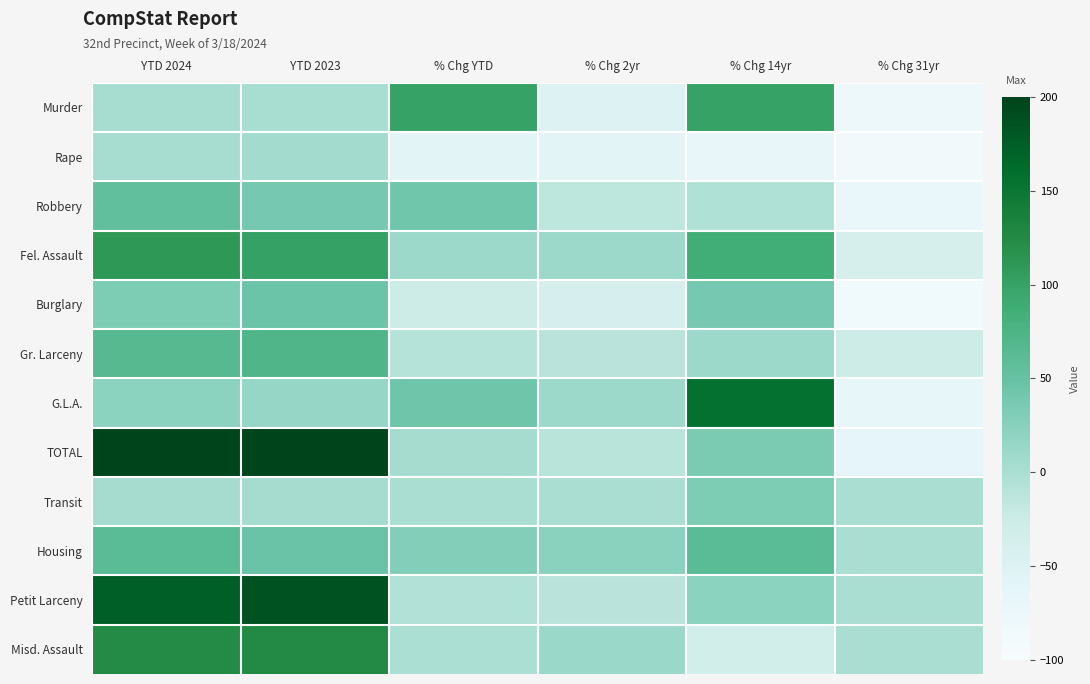

Reading right to left, what are all the values shown in this chart?

Murder: % Chg 31yr=-80	% Chg 14yr=100	% Chg 2yr=-50	% Chg YTD=100	YTD 2023=1	YTD 2024=2
Rape: % Chg 31yr=-88	% Chg 14yr=-71	% Chg 2yr=-60	% Chg YTD=-60	YTD 2023=5	YTD 2024=2
Robbery: % Chg 31yr=-74	% Chg 14yr=-4	% Chg 2yr=-14	% Chg YTD=42	YTD 2023=38	YTD 2024=54
Fel. Assault: % Chg 31yr=-40	% Chg 14yr=86	% Chg 2yr=10	% Chg YTD=9	YTD 2023=101	YTD 2024=110
Burglary: % Chg 31yr=-85	% Chg 14yr=38	% Chg 2yr=-41	% Chg YTD=-28	YTD 2023=46	YTD 2024=33
Gr. Larceny: % Chg 31yr=-27	% Chg 14yr=10	% Chg 2yr=-11	% Chg YTD=-8	YTD 2023=72	YTD 2024=66
G.L.A.: % Chg 31yr=-68	% Chg 14yr=156	% Chg 2yr=10	% Chg YTD=44	YTD 2023=16	YTD 2024=23
TOTAL: % Chg 31yr=-64	% Chg 14yr=34	% Chg 2yr=-10	% Chg YTD=4	YTD 2023=279	YTD 2024=290
Transit: % Chg 31yr=0	% Chg 14yr=33	% Chg 2yr=0	% Chg YTD=0	YTD 2023=4	YTD 2024=4
Housing: % Chg 31yr=0	% Chg 14yr=61	% Chg 2yr=24	% Chg YTD=30	YTD 2023=47	YTD 2024=61
Petit Larceny: % Chg 31yr=0	% Chg 14yr=22	% Chg 2yr=-11	% Chg YTD=-6	YTD 2023=186	YTD 2024=175
Misd. Assault: % Chg 31yr=0	% Chg 14yr=-34	% Chg 2yr=12	% Chg YTD=-1	YTD 2023=125	YTD 2024=124